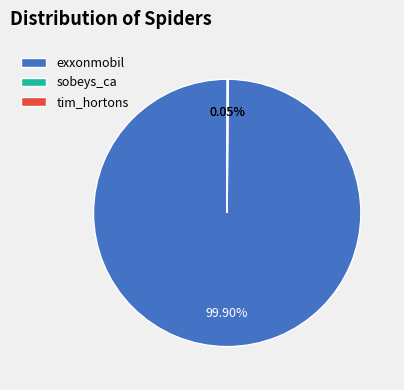

Is there any slice that represents more than half of the pie?

Yes